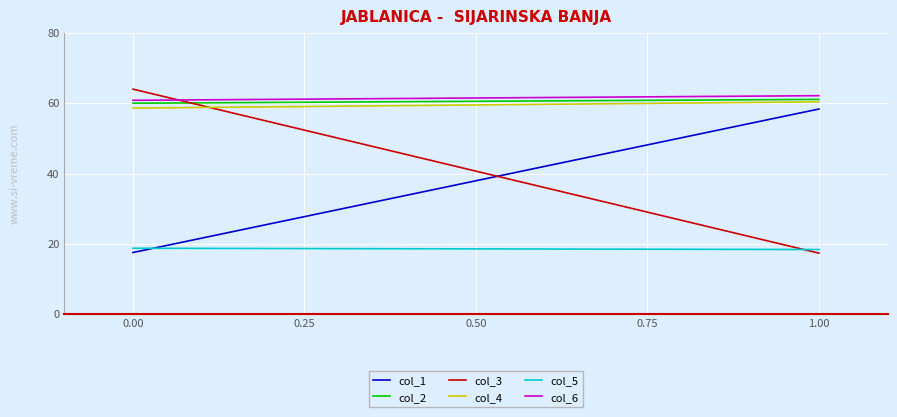

What is the maximum value for col_1?

58.4